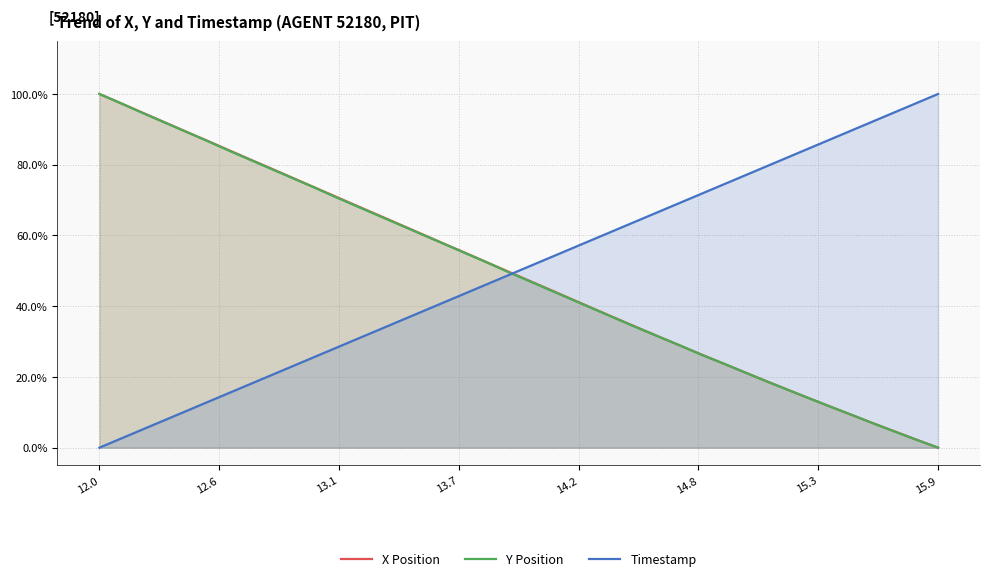

What is the average value of the Y Position series?

48.9